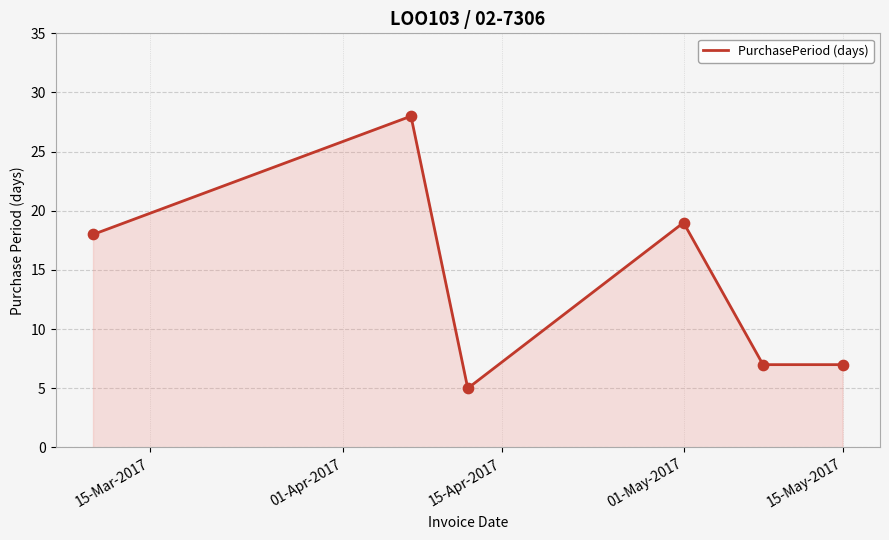

True or false: the data has more than 0 interior local peaks.

True